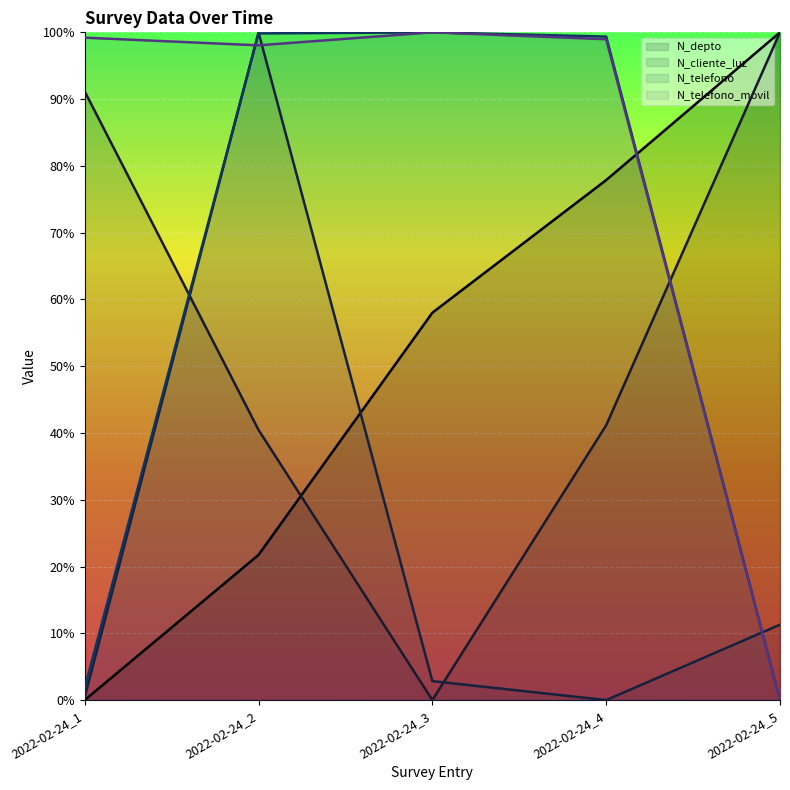

Which has a higher value, 2022-02-24_1 or 2022-02-24_5?

2022-02-24_5